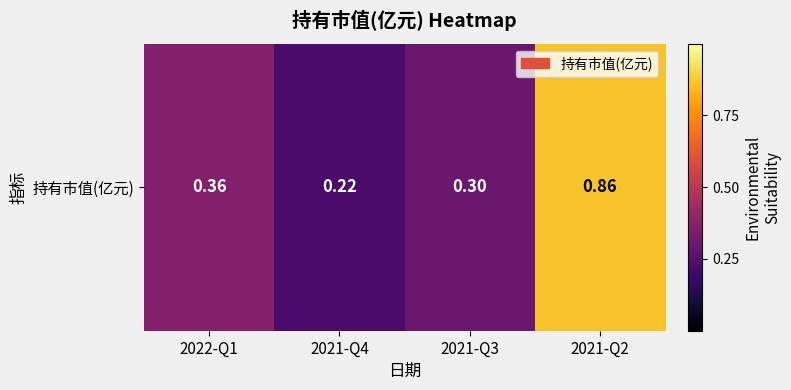

What is the approximate value at 2021-Q2?

0.9